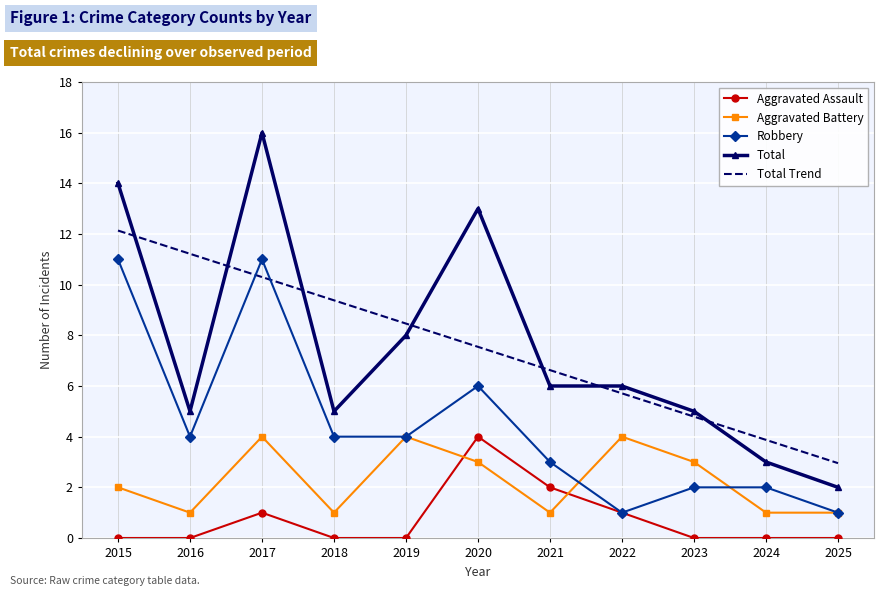

What is the lowest value of the Total series?

2.0